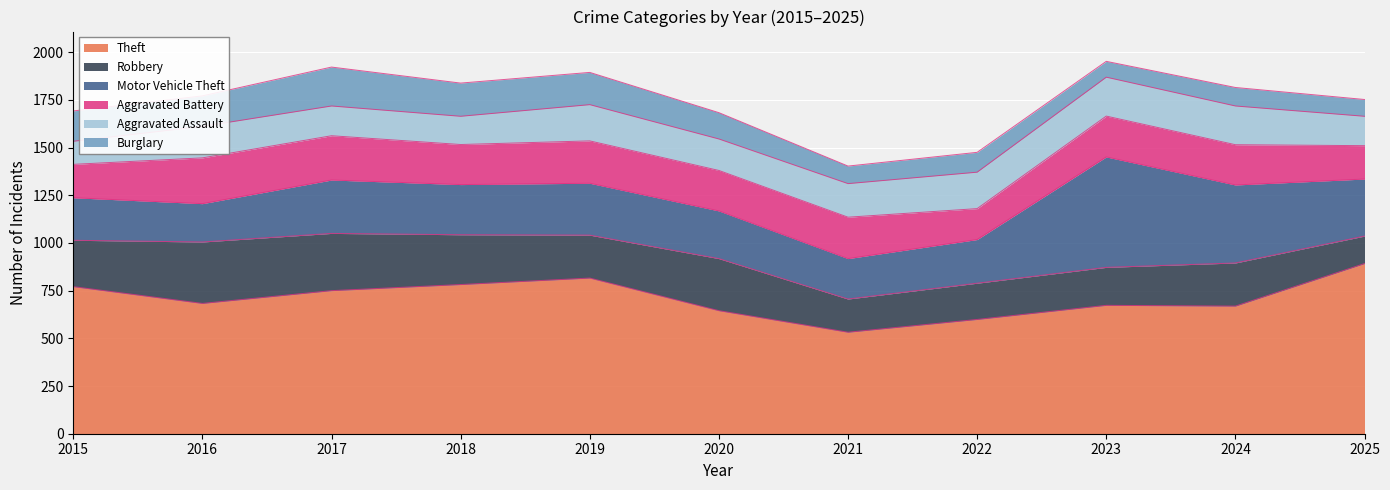

How many values in the Aggravated Battery series are below 212?

5